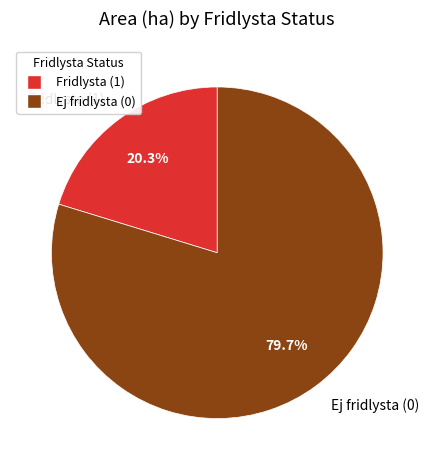

Rank the categories by value from lowest to highest.

Fridlysta (1), Ej fridlysta (0)